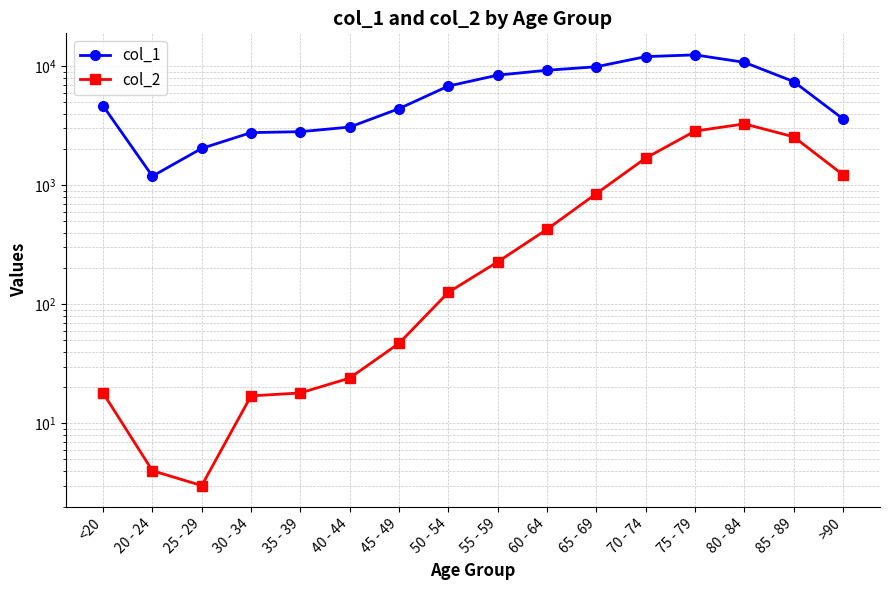

Does the chart have visible grid lines?

Yes